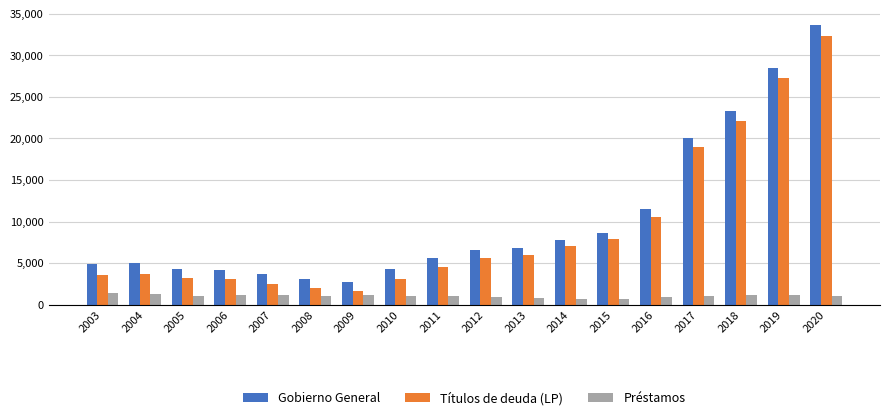

What is the sum of all Préstamos values?

19037